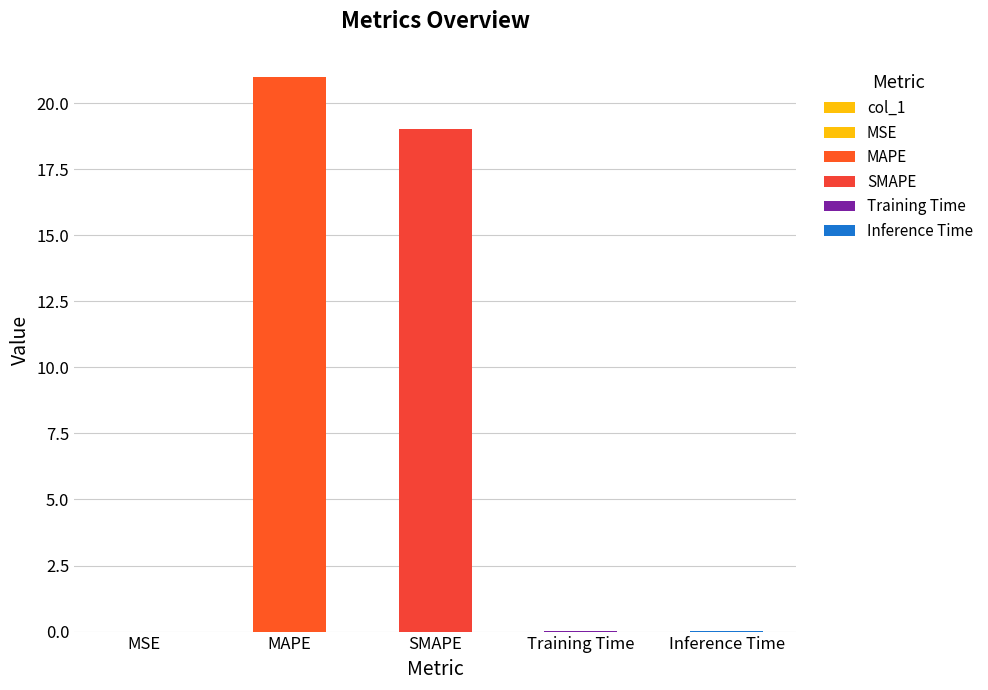

What is the maximum value shown in the chart?

21.0